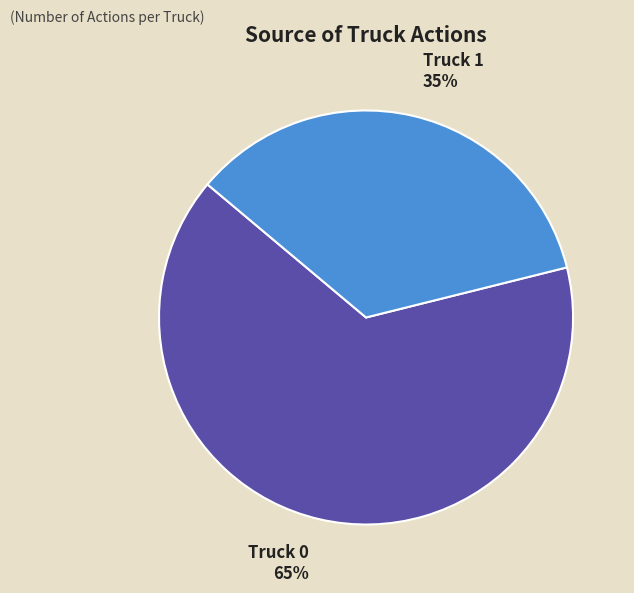

Which category has the smallest portion of the pie?

Truck 1